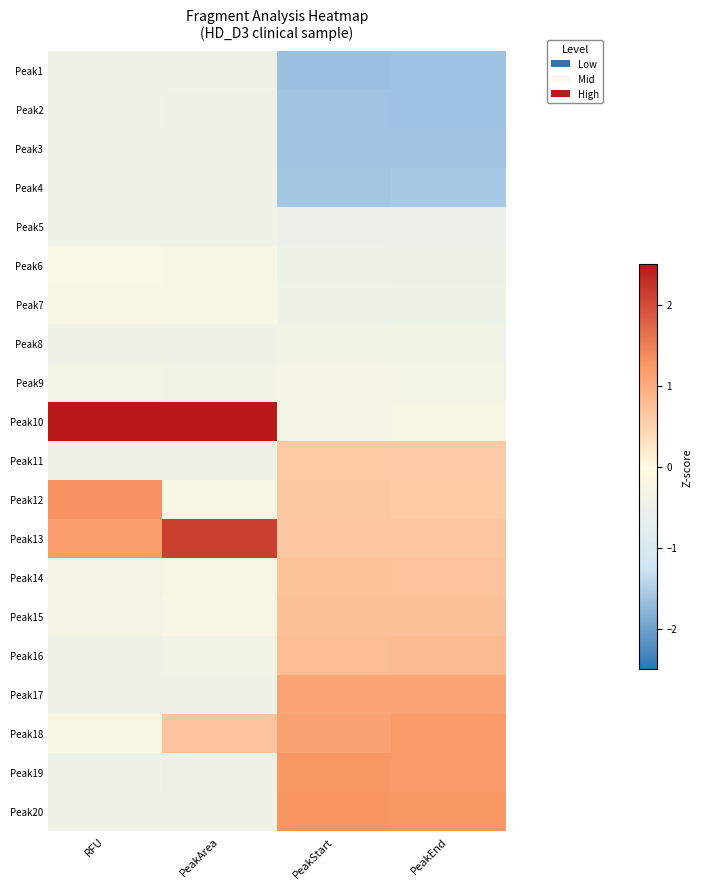

Reading left to right, what are all the values shown in this chart?

Peak1: RFU=-0.4	PeakArea=-0.4	PeakStart=-1.7	PeakEnd=-1.6
Peak2: RFU=-0.4	PeakArea=-0.5	PeakStart=-1.6	PeakEnd=-1.6
Peak3: RFU=-0.4	PeakArea=-0.5	PeakStart=-1.6	PeakEnd=-1.6
Peak4: RFU=-0.4	PeakArea=-0.4	PeakStart=-1.6	PeakEnd=-1.6
Peak5: RFU=-0.4	PeakArea=-0.4	PeakStart=-0.5	PeakEnd=-0.5
Peak6: RFU=-0.1	PeakArea=-0.2	PeakStart=-0.5	PeakEnd=-0.5
Peak7: RFU=-0.2	PeakArea=-0.2	PeakStart=-0.5	PeakEnd=-0.5
Peak8: RFU=-0.4	PeakArea=-0.4	PeakStart=-0.4	PeakEnd=-0.4
Peak9: RFU=-0.3	PeakArea=-0.4	PeakStart=-0.3	PeakEnd=-0.3
Peak10: RFU=2.5	PeakArea=2.5	PeakStart=-0.3	PeakEnd=-0.3
Peak11: RFU=-0.4	PeakArea=-0.5	PeakStart=0.6	PeakEnd=0.6
Peak12: RFU=1.3	PeakArea=-0.2	PeakStart=0.6	PeakEnd=0.6
Peak13: RFU=1.2	PeakArea=2.1	PeakStart=0.7	PeakEnd=0.7
Peak14: RFU=-0.3	PeakArea=-0.3	PeakStart=0.7	PeakEnd=0.7
Peak15: RFU=-0.3	PeakArea=-0.2	PeakStart=0.7	PeakEnd=0.7
Peak16: RFU=-0.4	PeakArea=-0.4	PeakStart=0.8	PeakEnd=0.8
Peak17: RFU=-0.4	PeakArea=-0.5	PeakStart=1.1	PeakEnd=1.1
Peak18: RFU=-0.2	PeakArea=0.7	PeakStart=1.1	PeakEnd=1.2
Peak19: RFU=-0.4	PeakArea=-0.5	PeakStart=1.3	PeakEnd=1.2
Peak20: RFU=-0.4	PeakArea=-0.4	PeakStart=1.3	PeakEnd=1.3